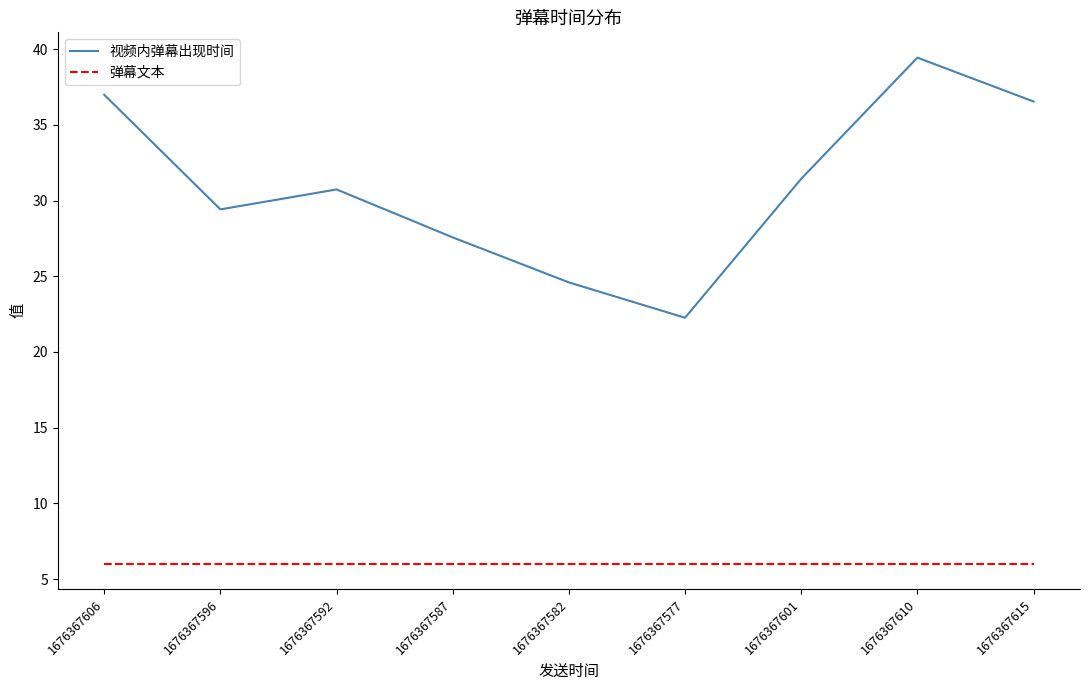

What are all the series names shown in the legend?

视频内弹幕出现时间, 弹幕文本